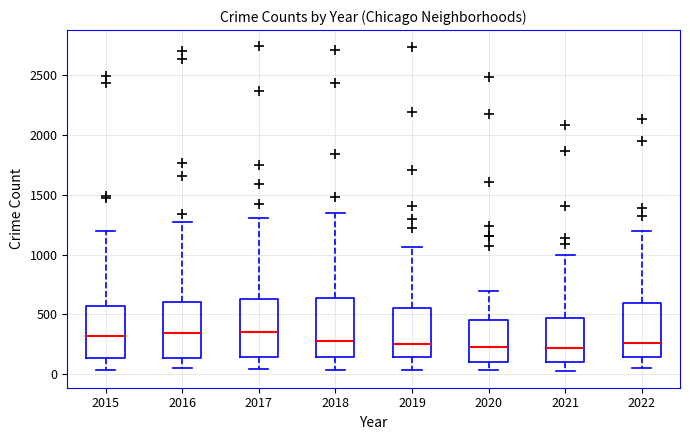

Reading left to right, transcribe this box plot: for each box, give where its median line is, the range the box spans, and where its two whiskers end, as read against the y-axis. The values are not printed on the chart, so give them approximately, as read against the axis.

2015: median 300, box 150 to 550, whiskers 50 to 1200
2016: median 350, box 150 to 600, whiskers 50 to 1300
2017: median 350, box 150 to 650, whiskers 50 to 1300
2018: median 250, box 150 to 650, whiskers 50 to 1350
2019: median 250, box 150 to 550, whiskers 50 to 1050
2020: median 250, box 100 to 450, whiskers 50 to 700
2021: median 200, box 100 to 450, whiskers 0 to 1000
2022: median 250, box 150 to 600, whiskers 50 to 1200